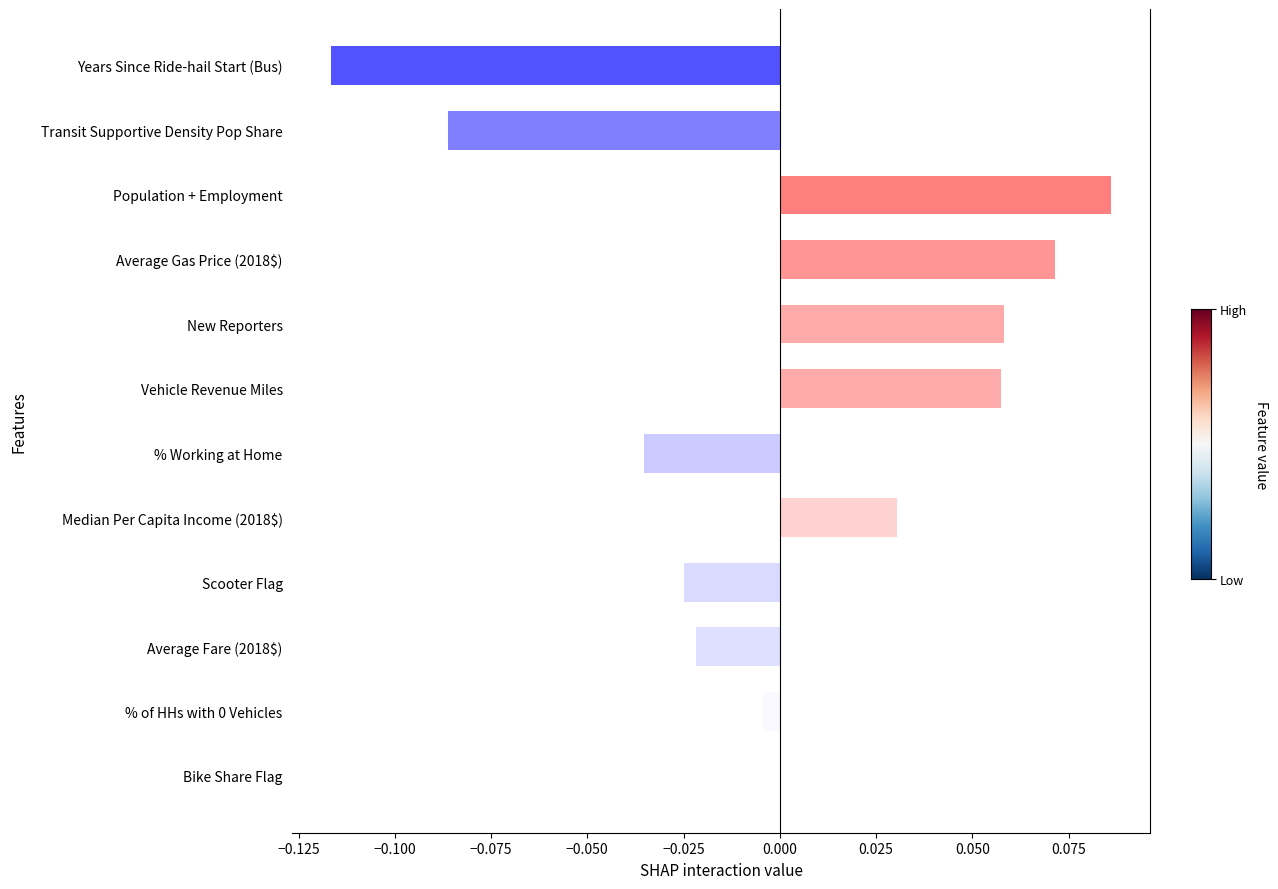

Which category has the highest value across all series?

Population + Employment